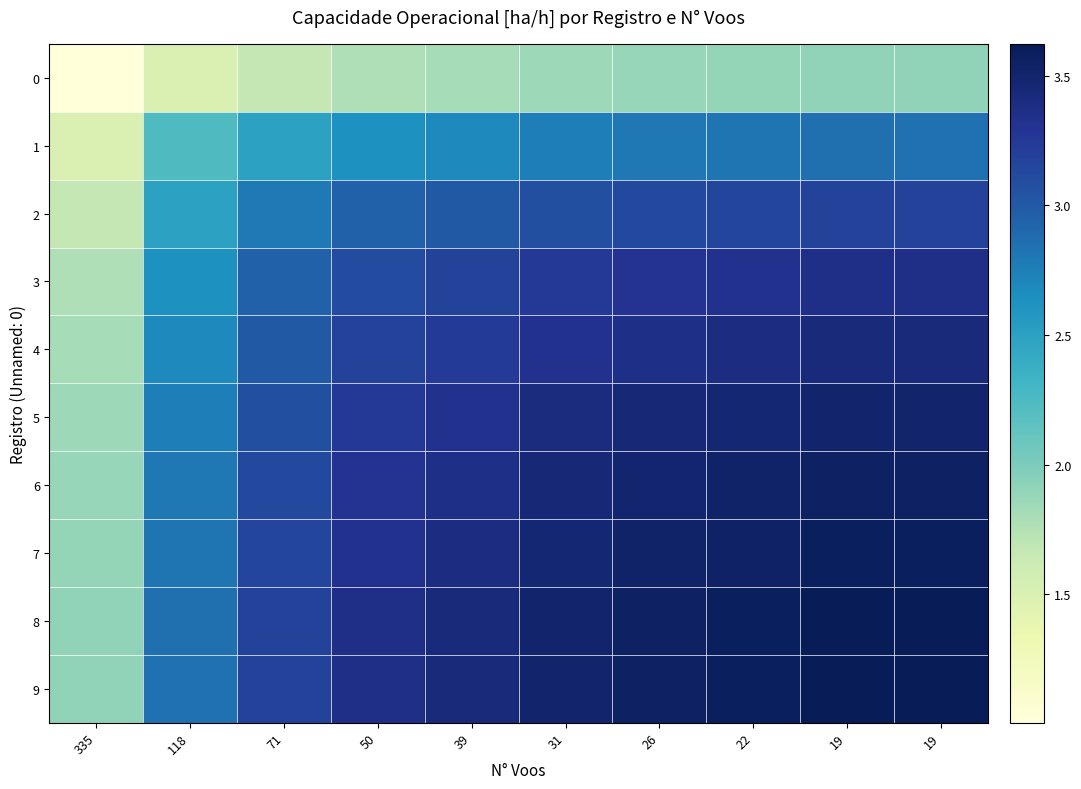

What is the smallest value displayed?

1.0